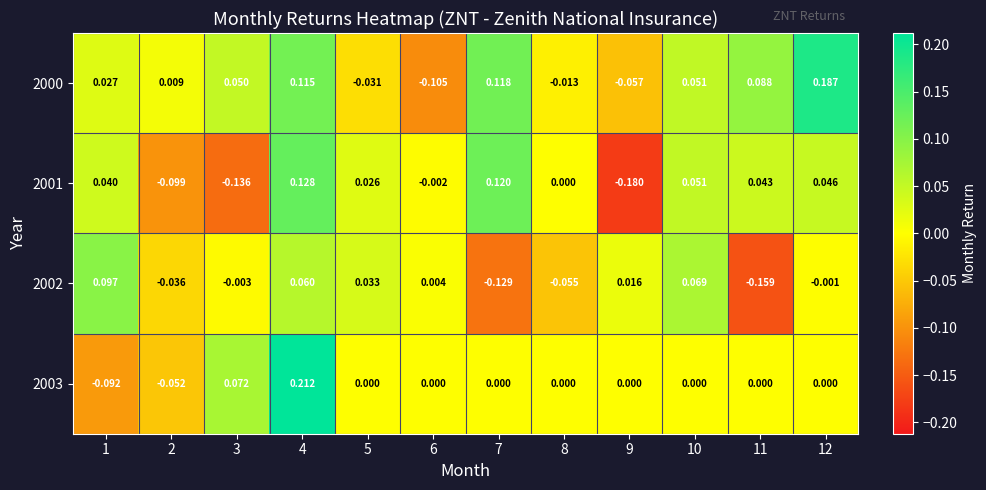

Between 4 and 7, which is larger?

7